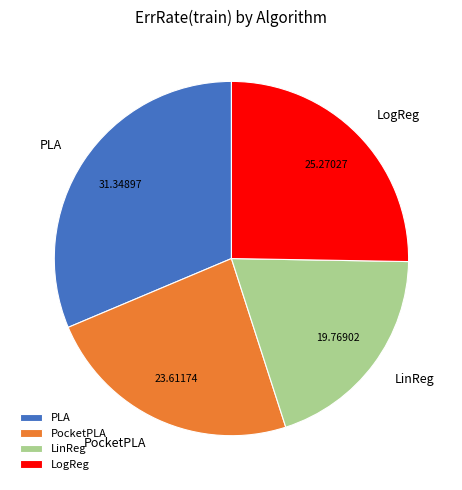

Which has a higher value, LogReg or PLA?

PLA